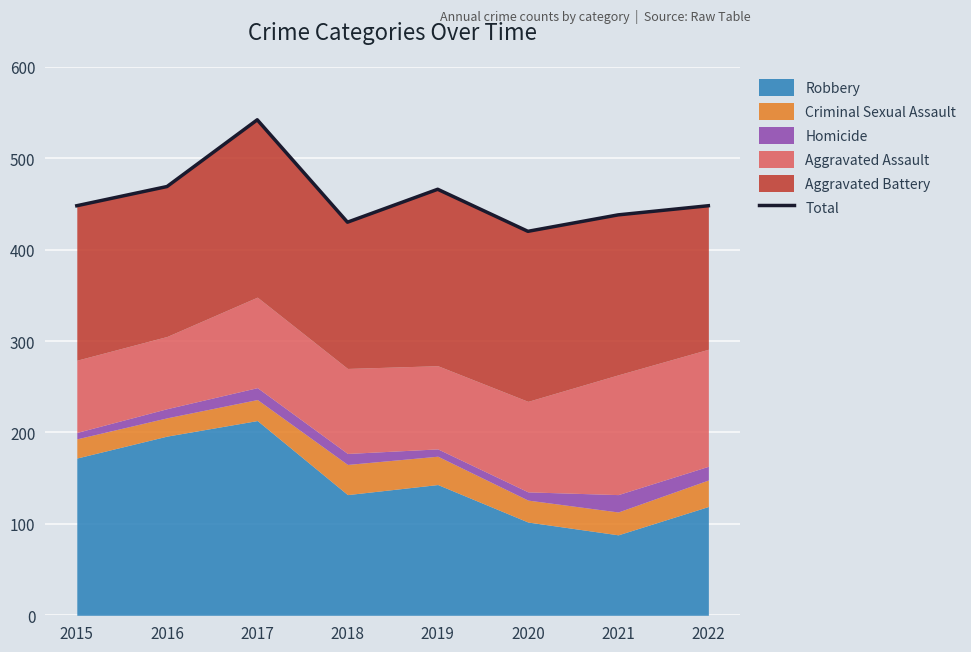

At which category does the chart reach its minimum across all series?

2020